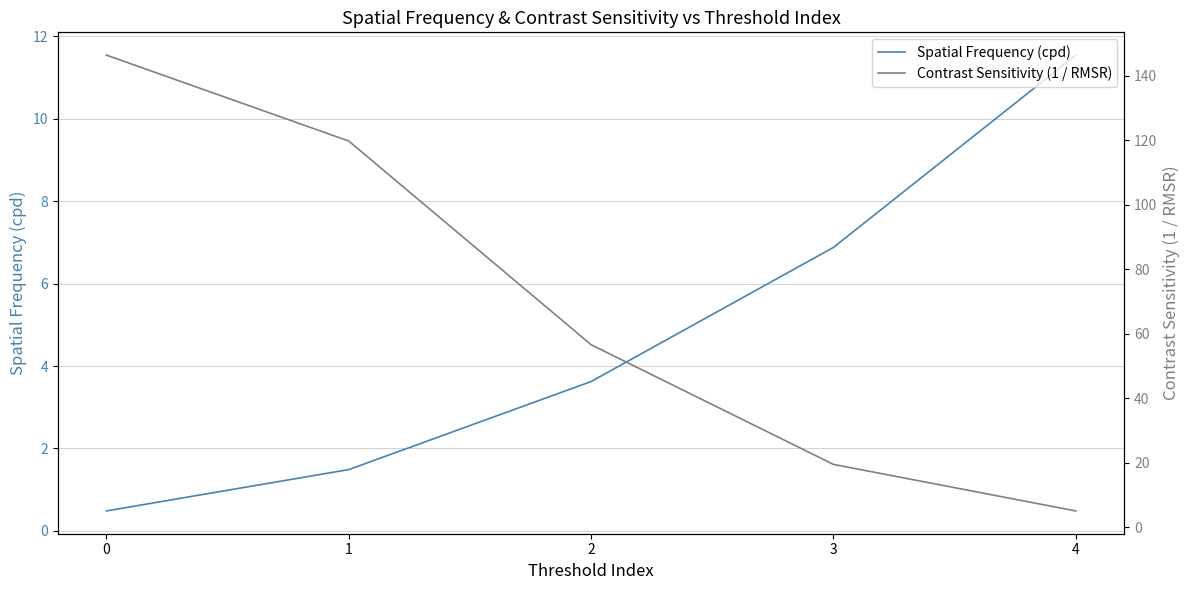

What is the maximum value for Contrast Sensitivity (1 / RMSR)?

146.5